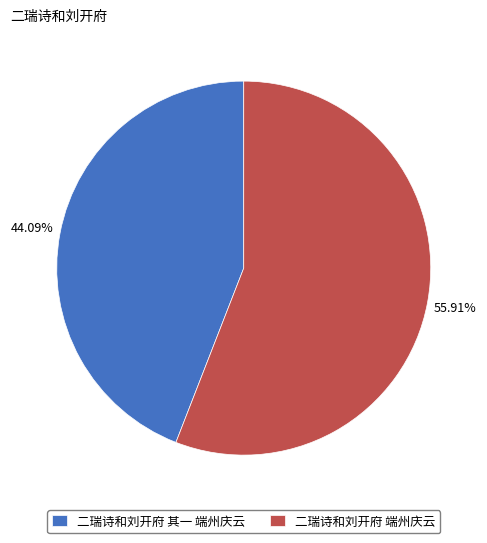

The 二瑞诗和刘开府 其一 端州庆云 slice represents 44% of the pie. True or false?

True